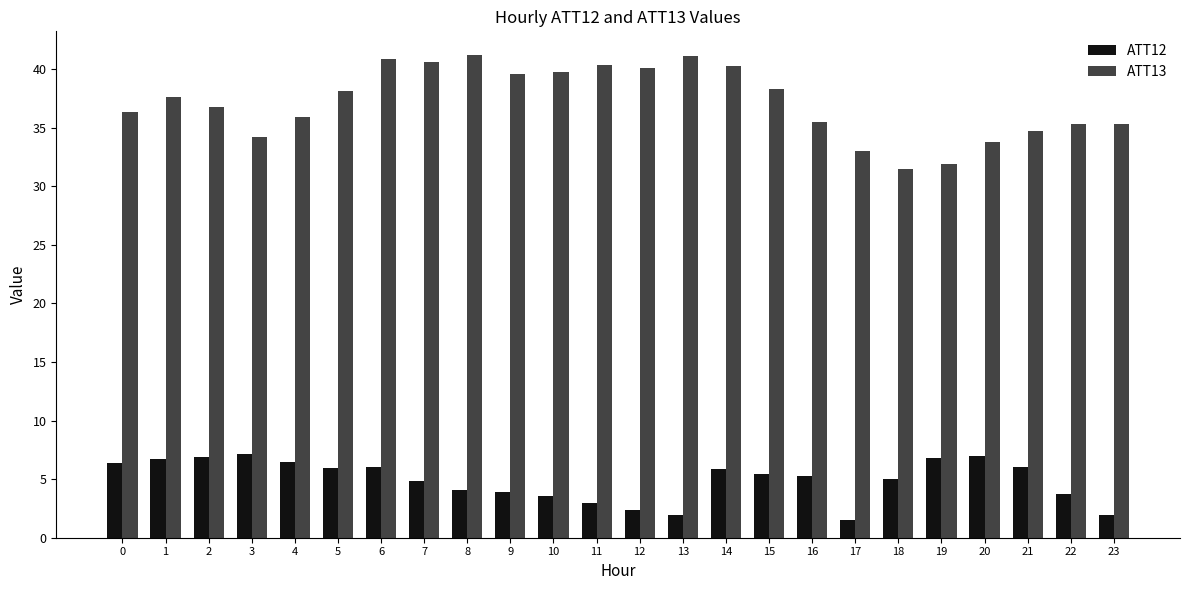

At 2, list the series in order from largest to smallest.

ATT13, ATT12